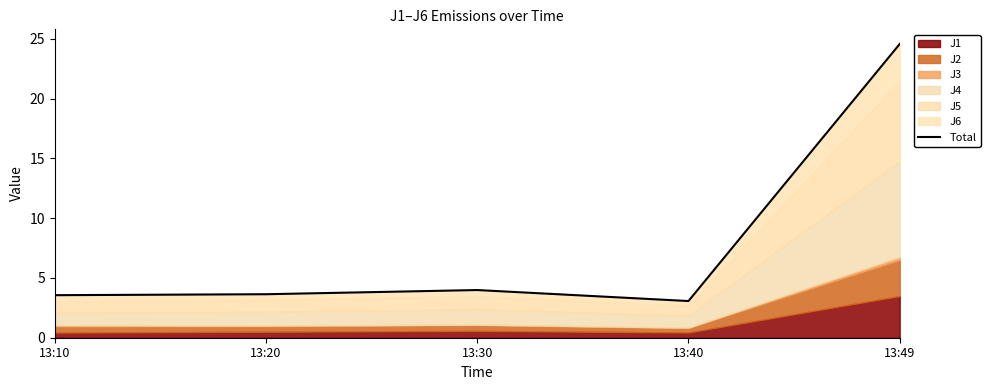

At which category does the data reach its first local peak?

13:30